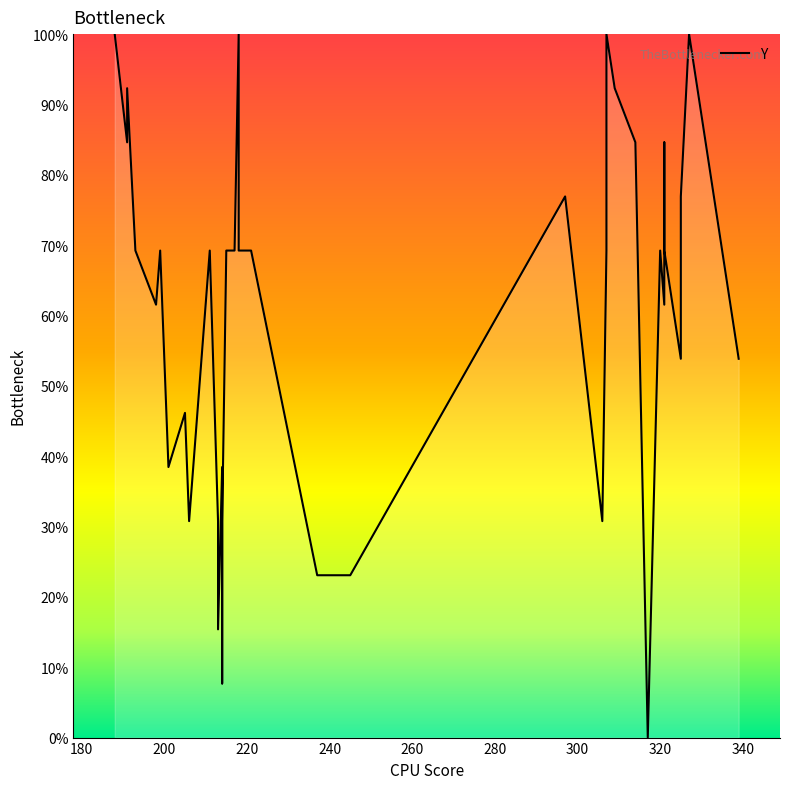

How many values are below 69?

18